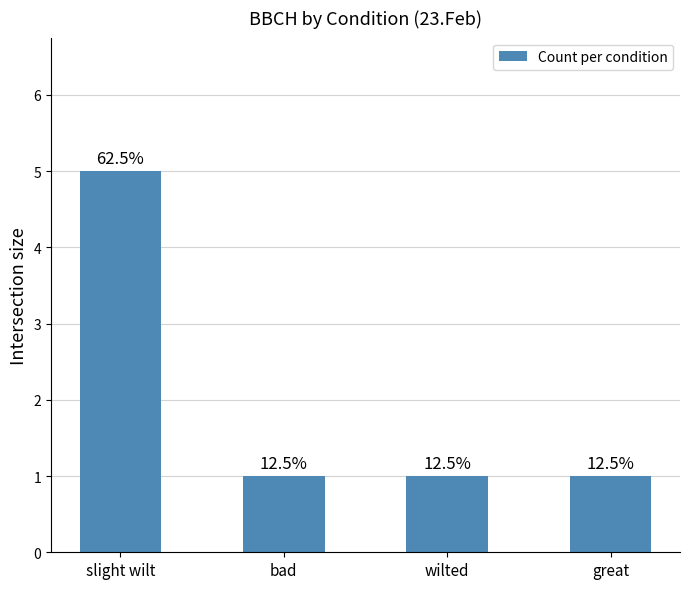

Does the chart contain any negative values?

No